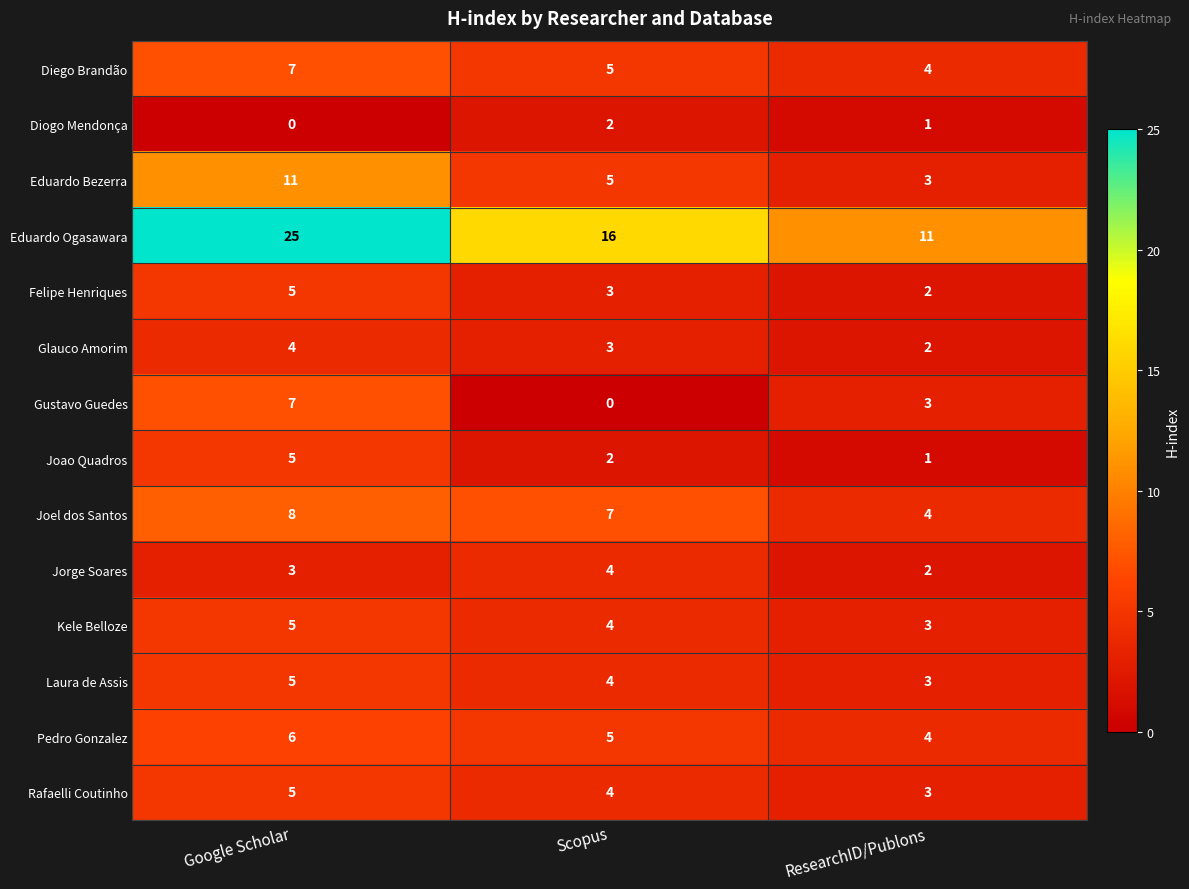

How many distinct data groups are displayed?

14